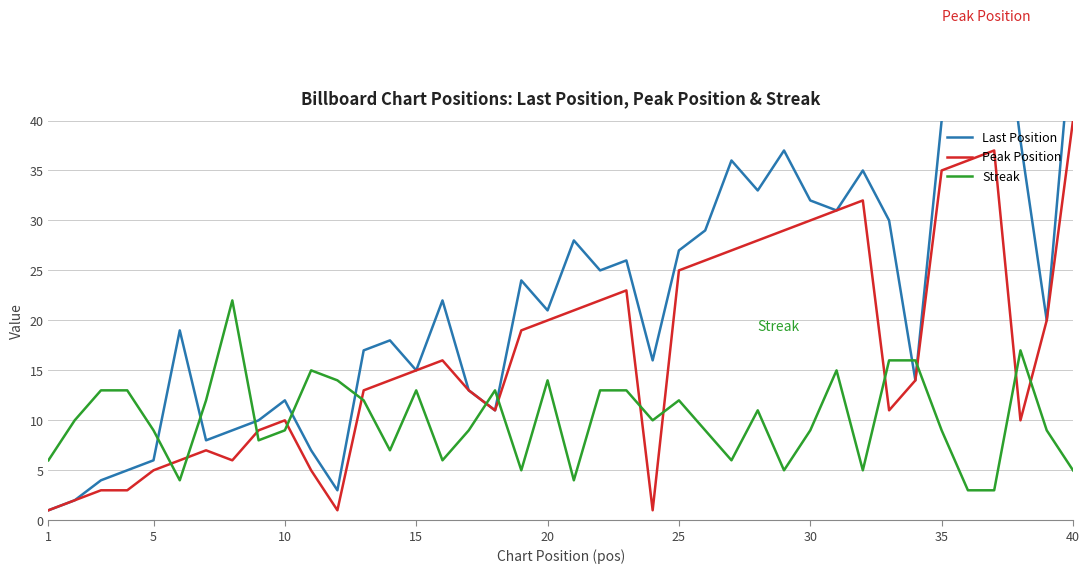

True or false: Peak Position and Last Position cross at least once.

False